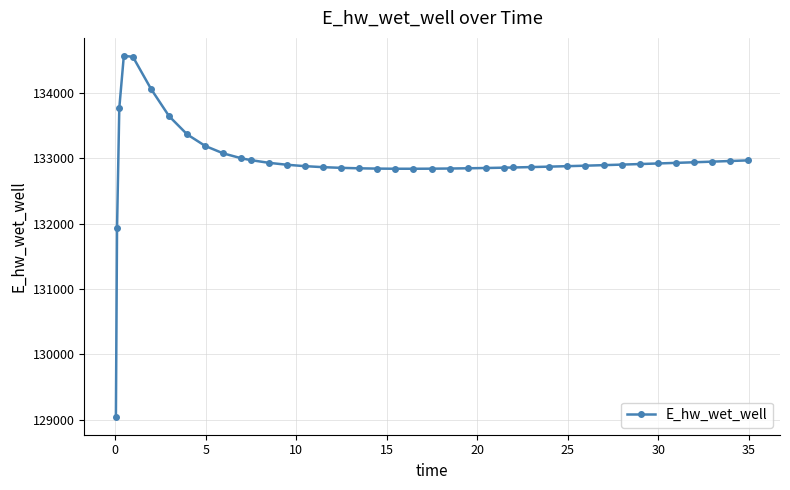

What is the sum of all values?

5318012.6